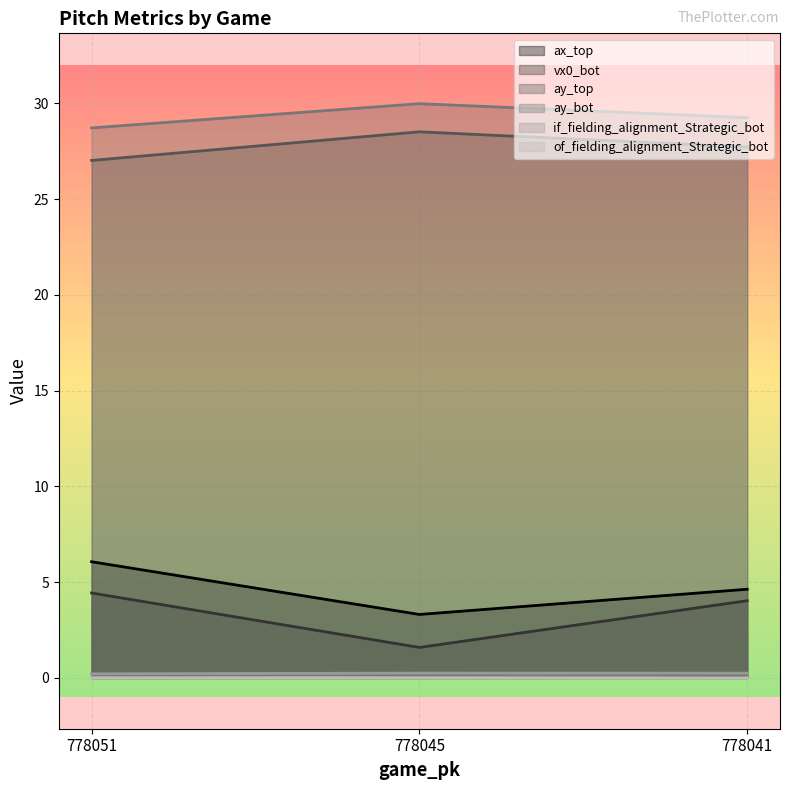

At which category is the sum across all series the highest?

778051